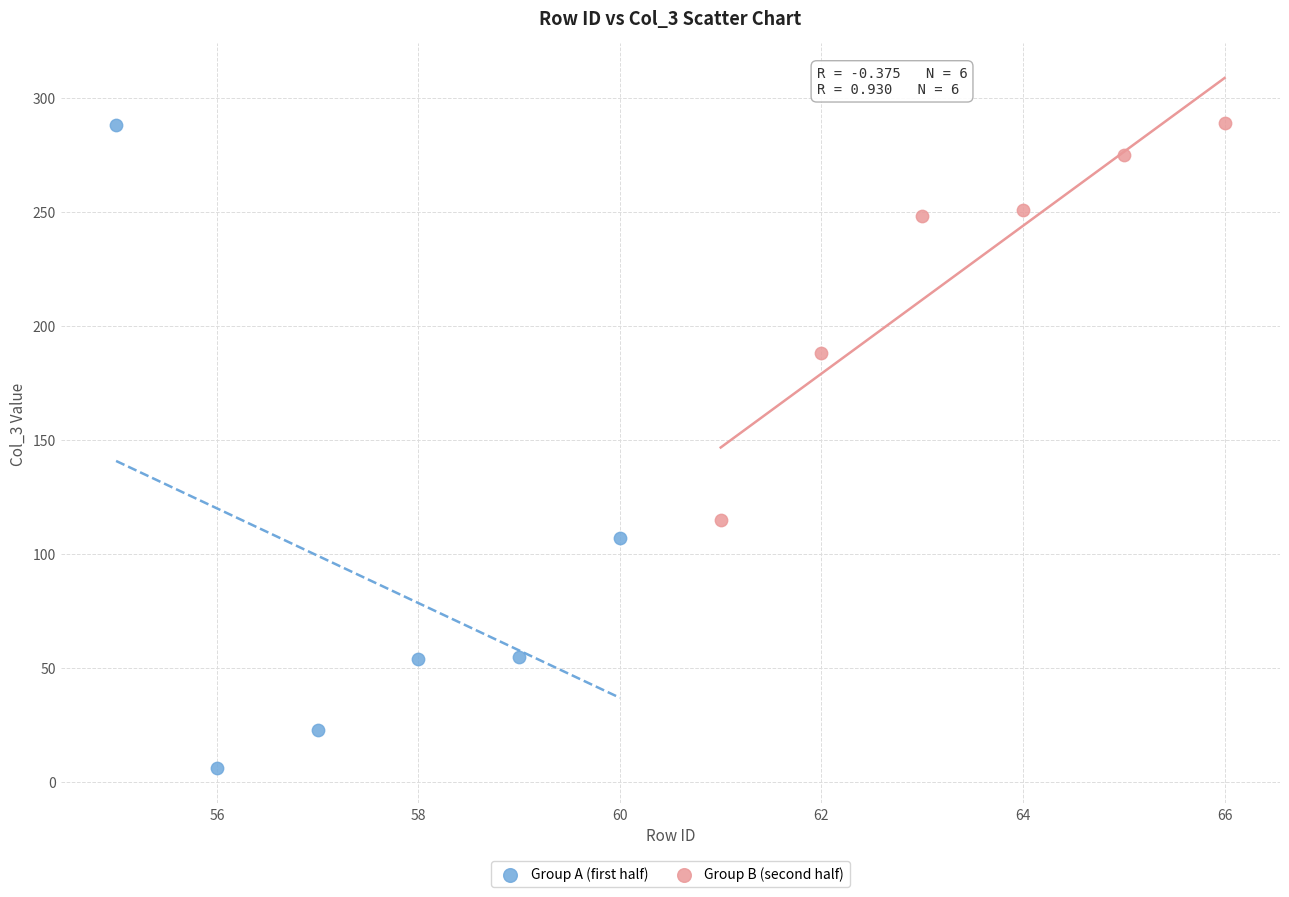

Which series has the widest spread of Y values?

Group A (first half)